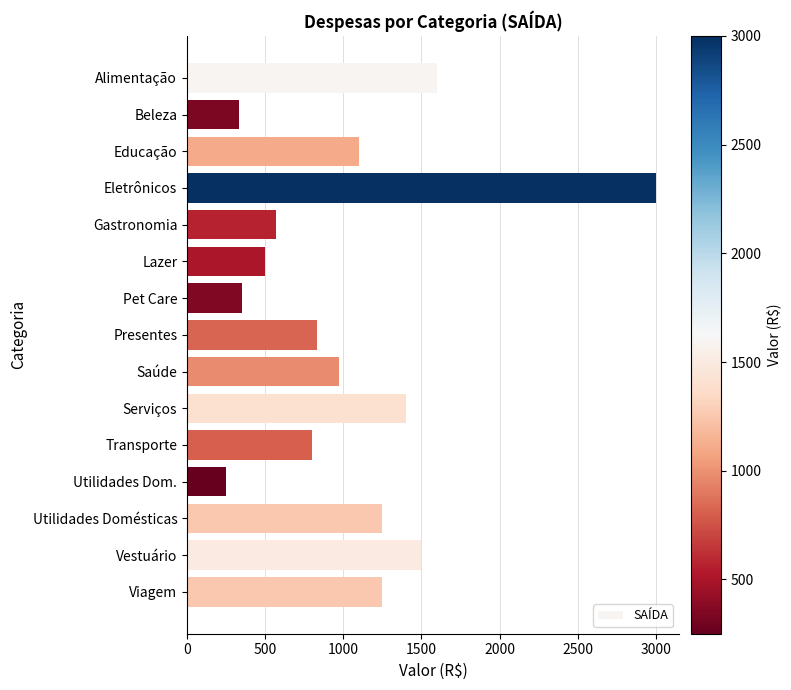

True or false: the data shows 495 at Saúde.

False